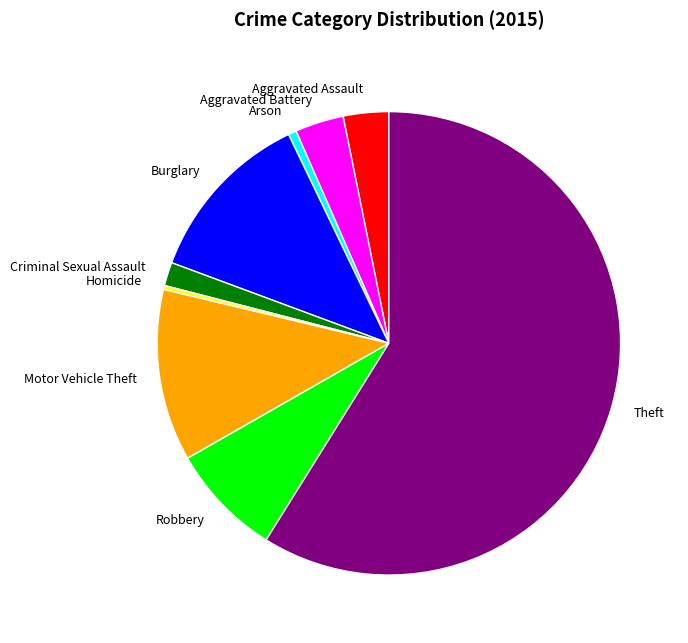

Is the sum of Criminal Sexual Assault and Aggravated Battery greater than half?

No